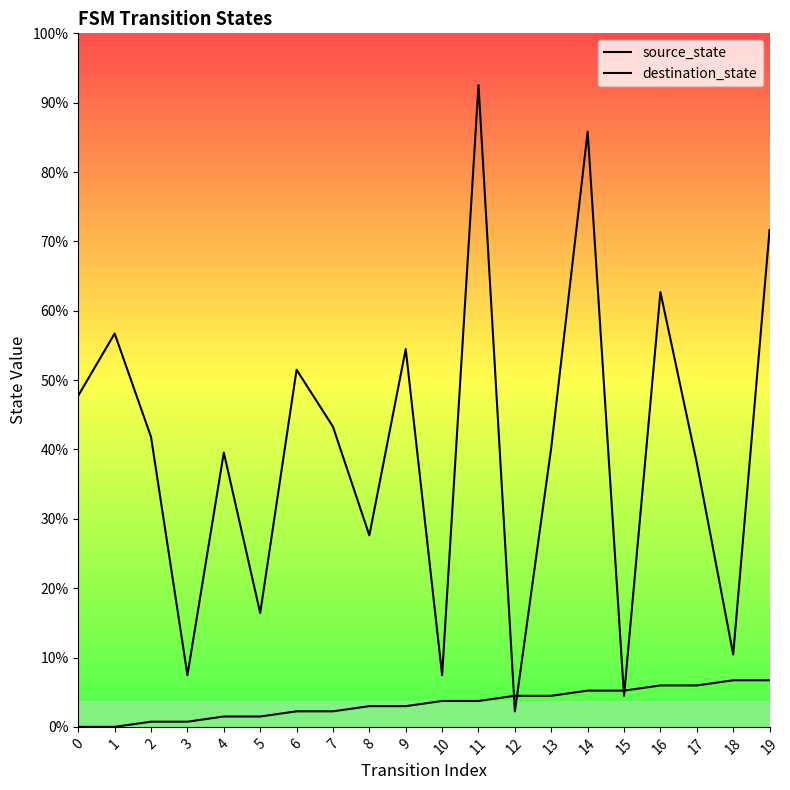

Rank the series by their average value, from lowest to highest.

source_state, destination_state